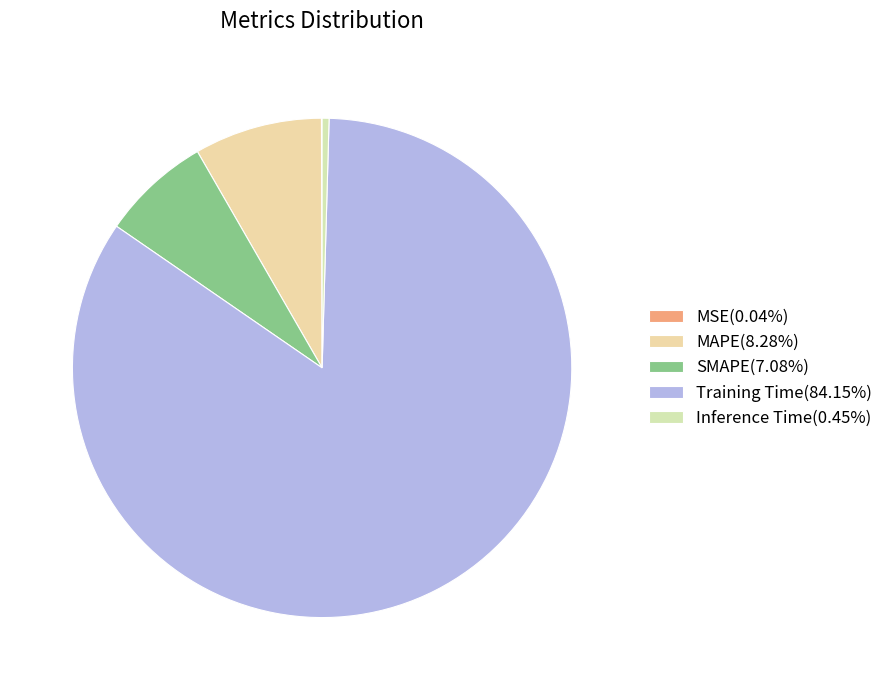

Is it true that MAPE is 1% of the pie?

False